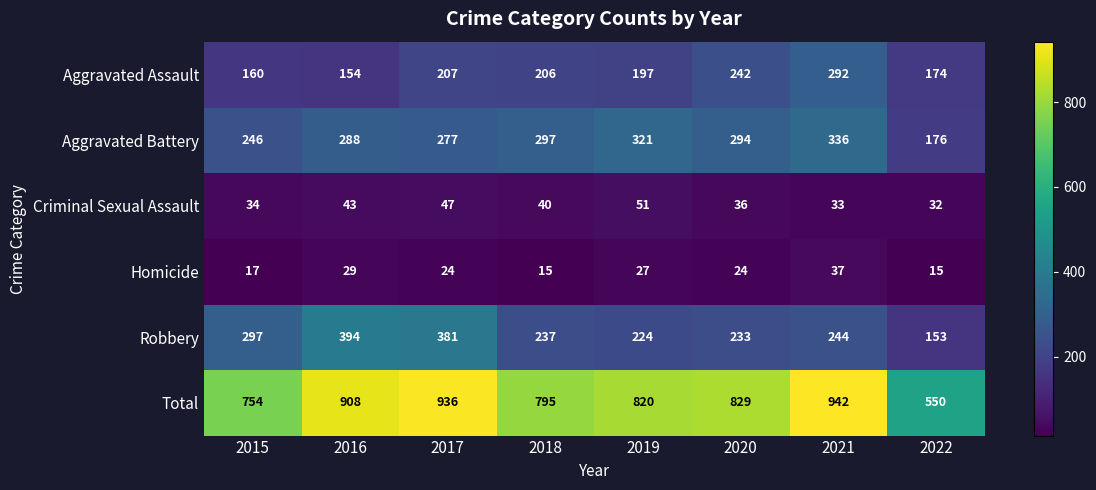

At which label is Criminal Sexual Assault closest to 41?

2018